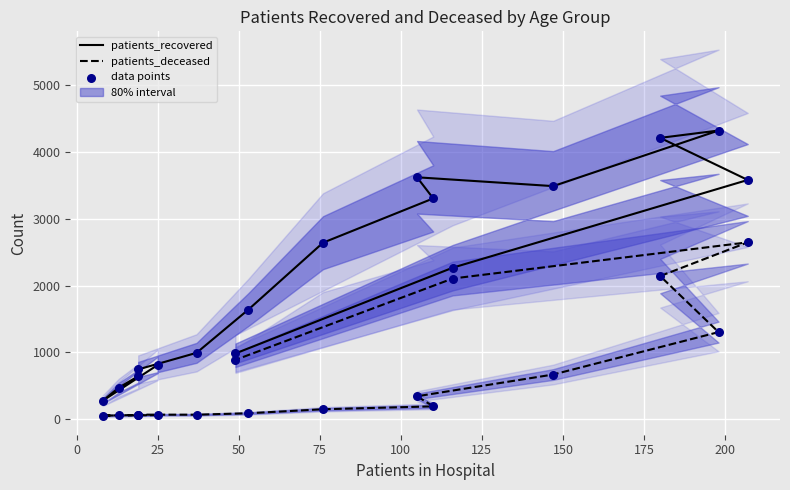

Which series reaches the minimum Y coordinate?

patients_deceased